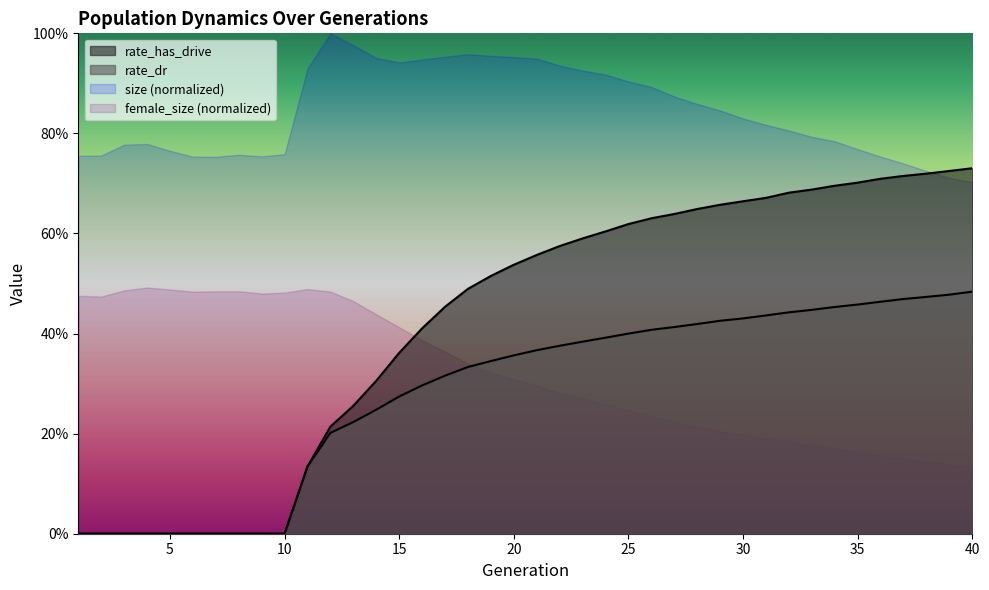

True or false: rate_dr and rate_has_drive intersect in this chart.

False